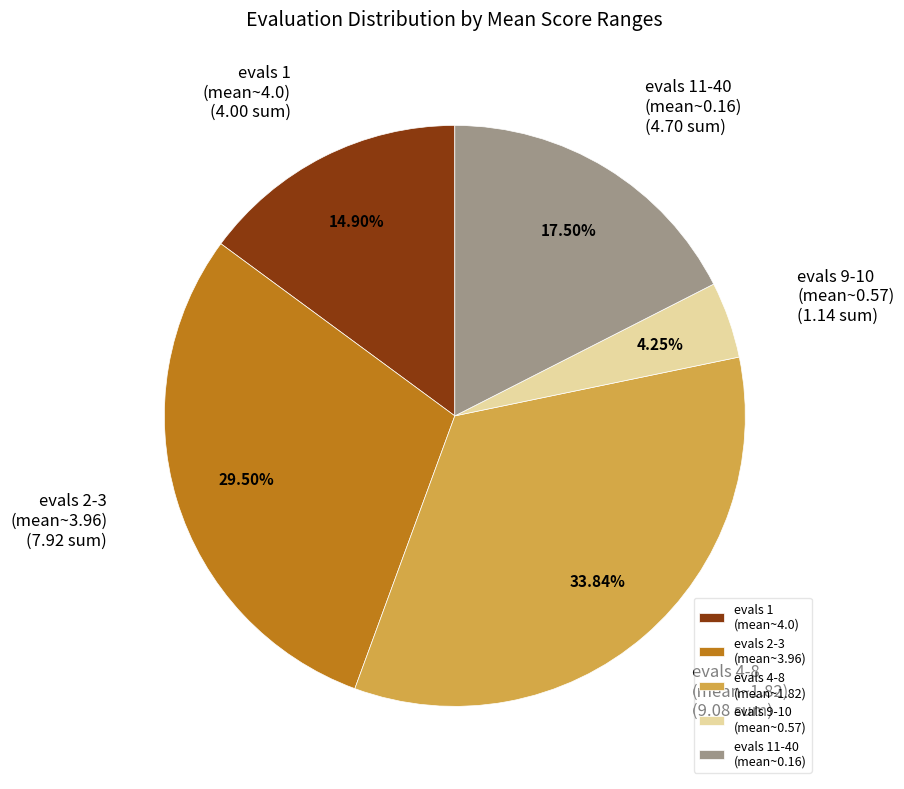

Do evals 2-3 (mean~3.96) and evals 1 (mean~4.0) together represent more than half of the pie?

No